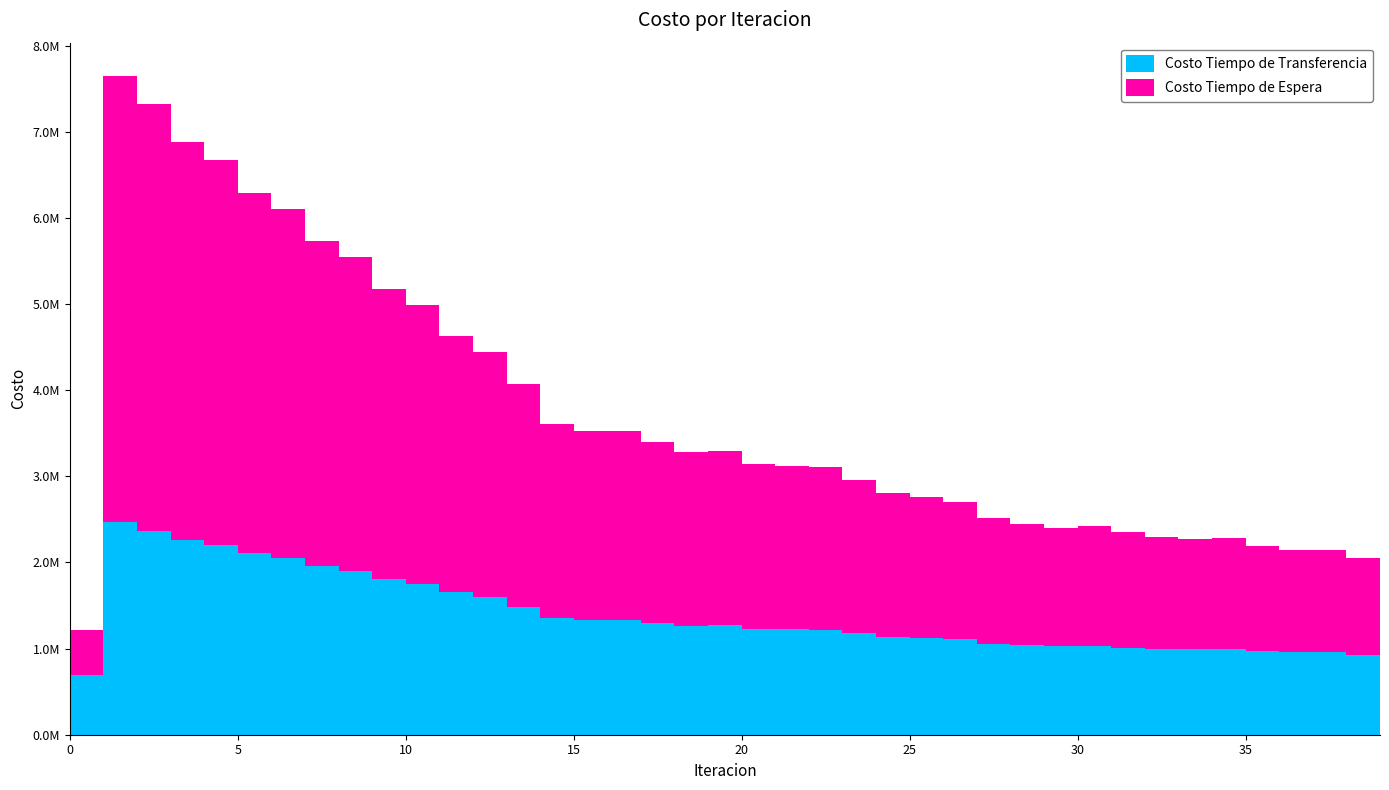

List the series in order of their overall mean, highest first.

Costo Tiempo de Espera, Costo Tiempo de Transferencia